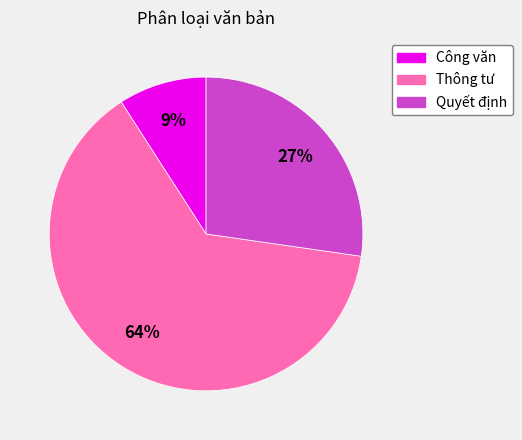

Which category has the biggest portion of the pie?

Thông tư